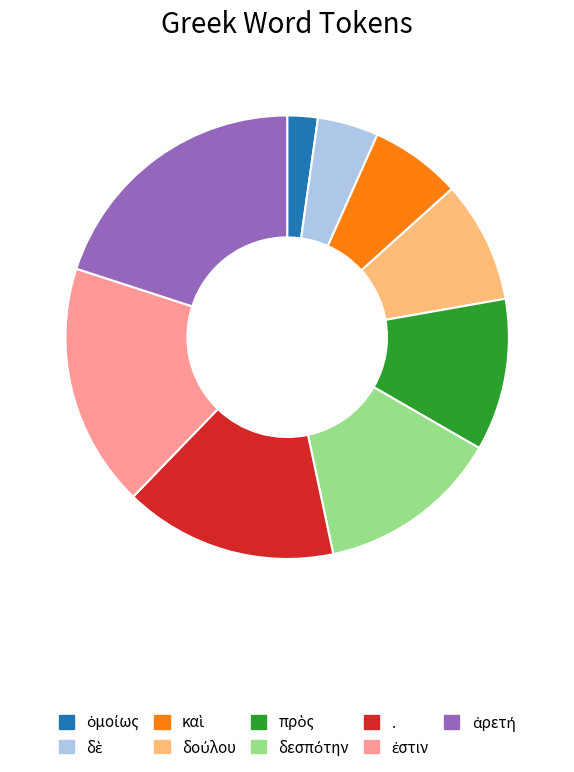

Does any single category account for the majority?

No